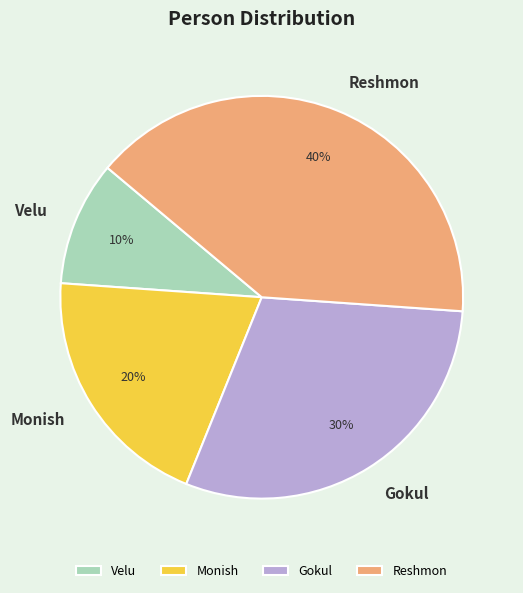

Is it true that Reshmon is 40% of the pie?

True